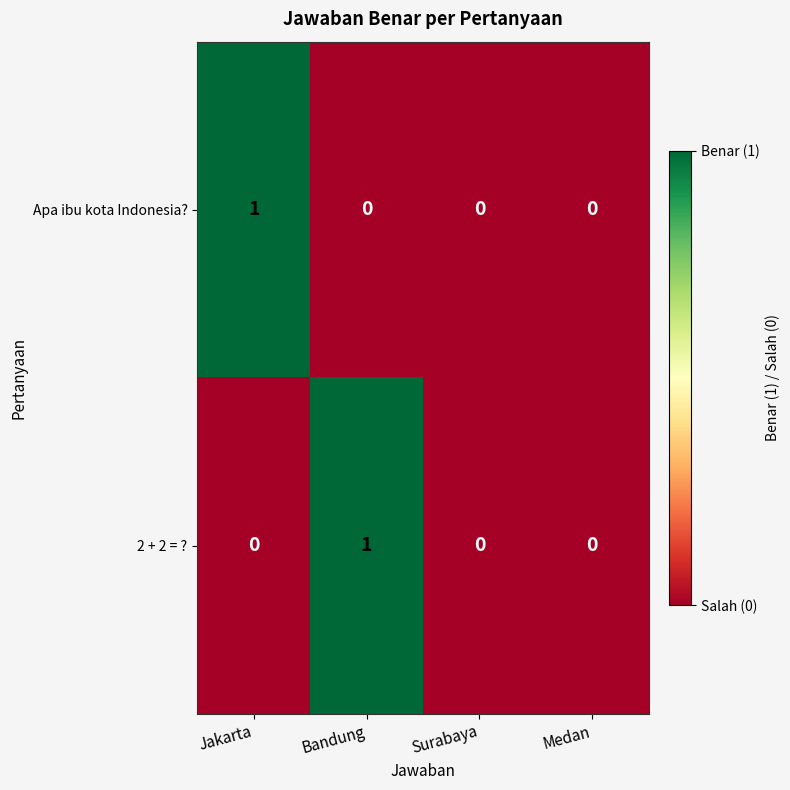

Is it true that 2 + 2 = ? equals -1 at Medan?

False